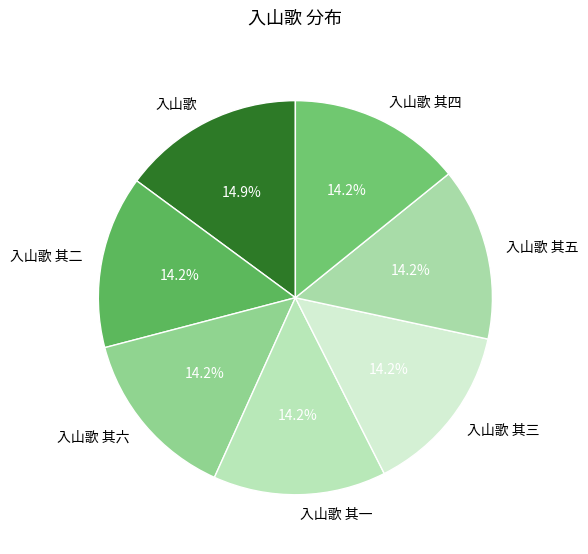

Which slice is the largest?

入山歌